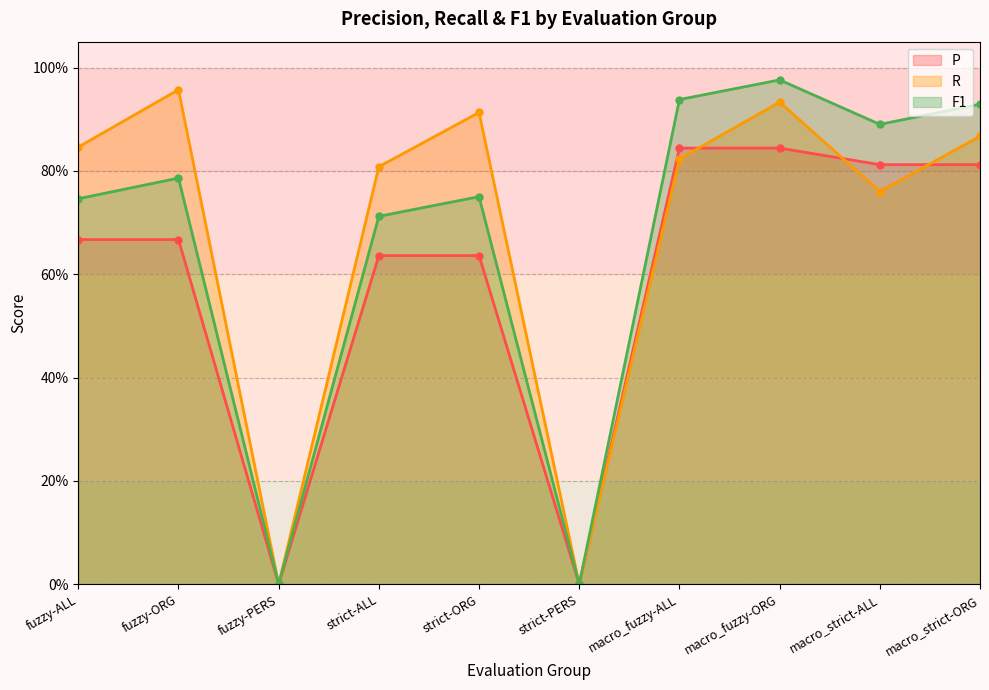

What is the difference between the maximum and minimum values in the P series?

0.8